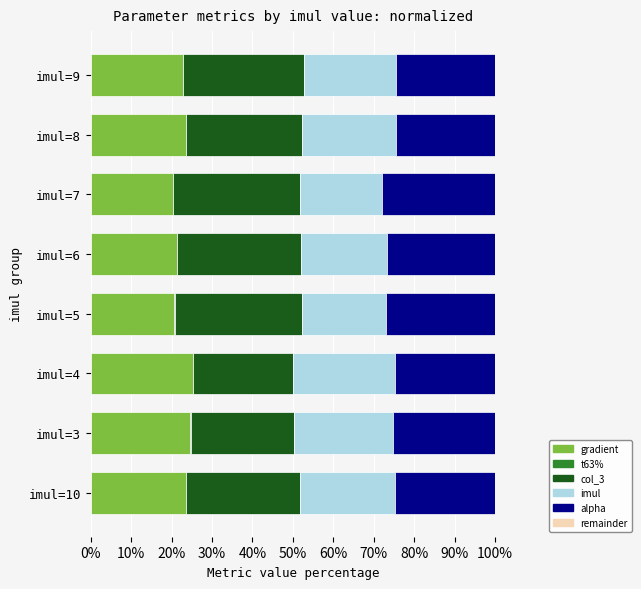

What is the highest value of the gradient series?

25.3